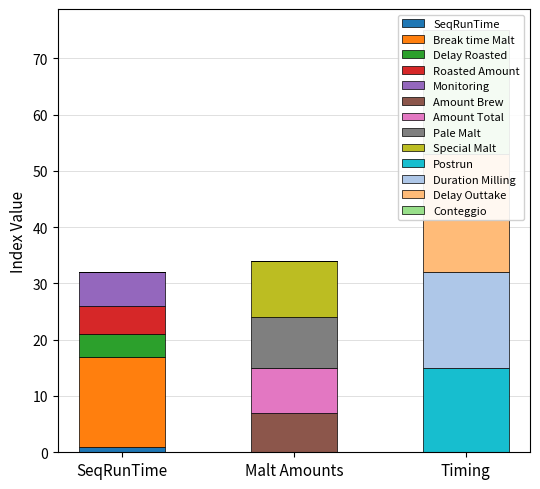

Reading left to right, transcribe all the data shown in this chart.

ERROR count: 1	1	1	1	1	1	1	1	1	1	1	1	1
Index value: 1	16	4	5	6	7	8	9	10	15	17	21	22